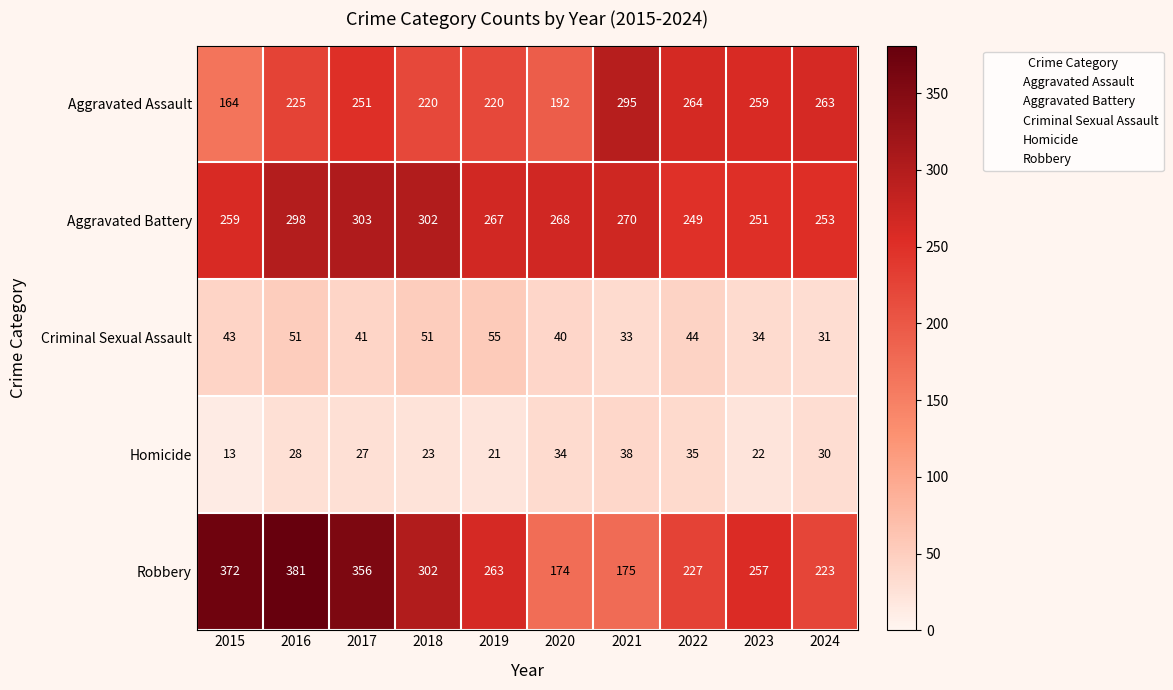

Count the number of categories in the chart.

10